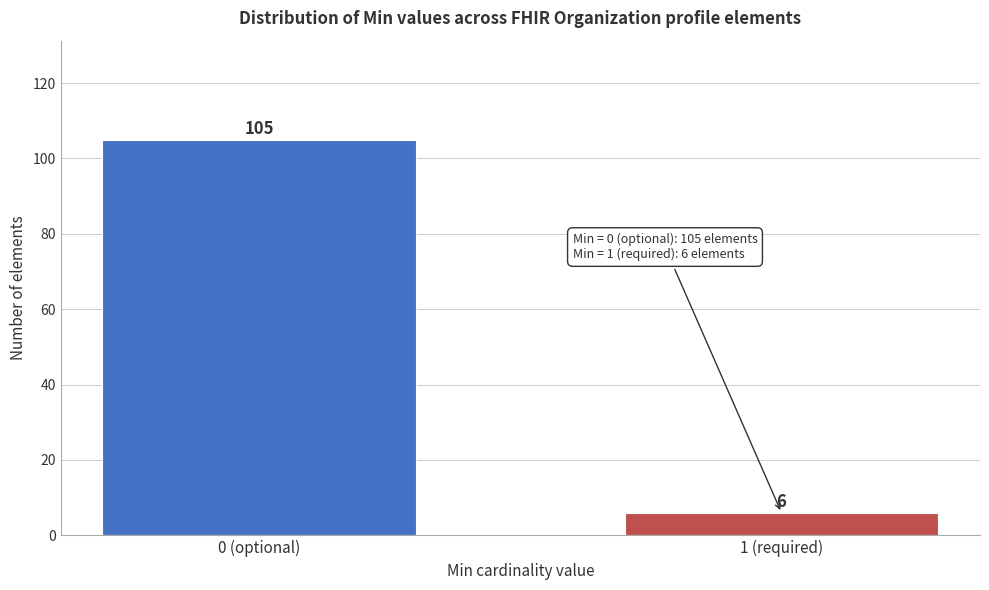

Reading left to right, list all the values displayed in this chart.

105	6